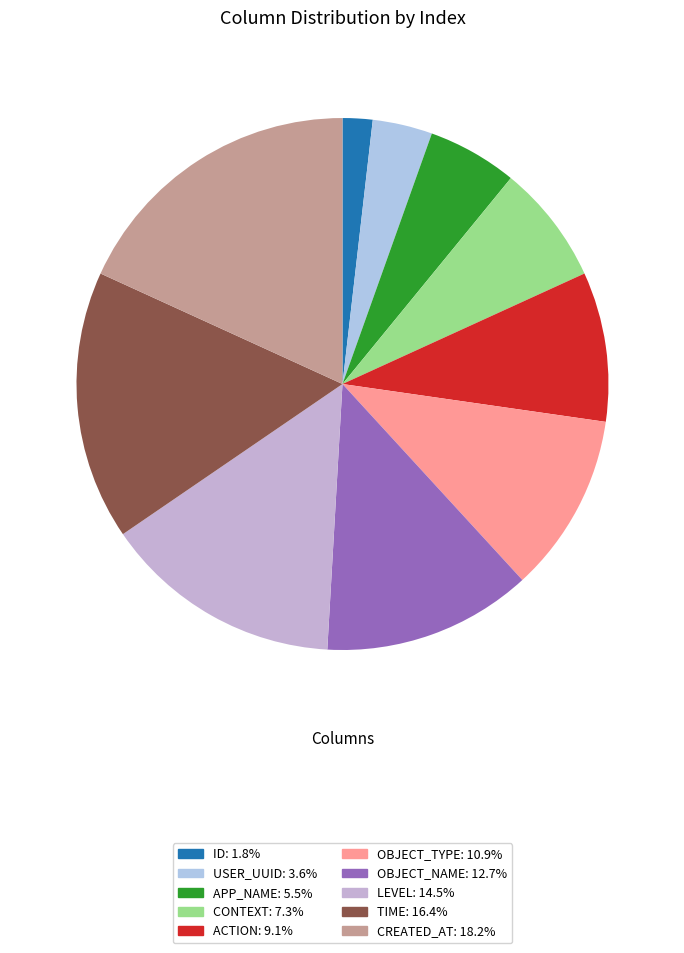

How many segments does this pie chart have?

10